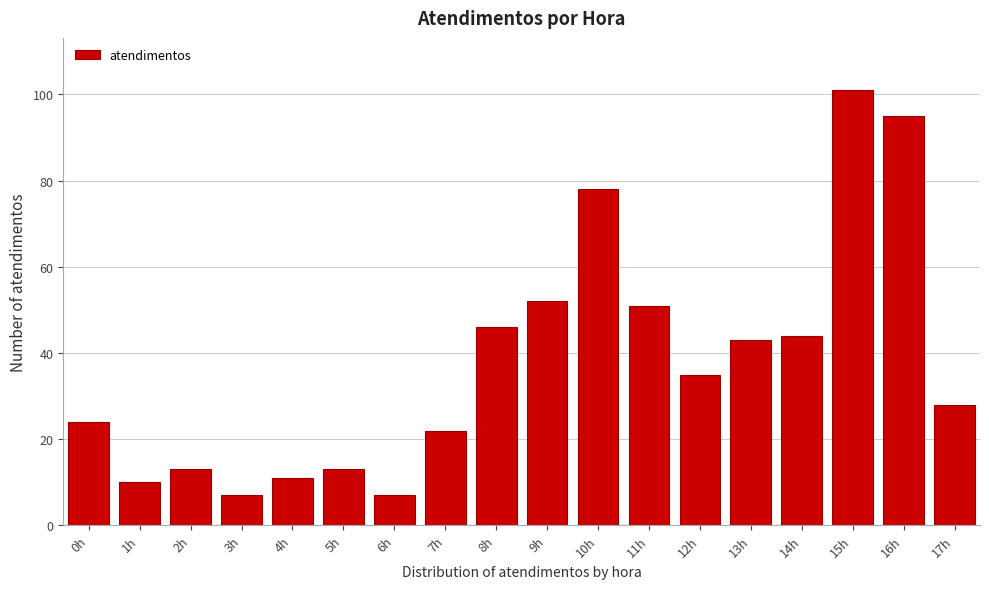

Reading left to right, list all the values displayed in this chart.

0h=24	1h=10	2h=13	3h=7	4h=11	5h=13	6h=7	7h=22	8h=46	9h=52	10h=78	11h=51	12h=35	13h=43	14h=44	15h=101	16h=95	17h=28